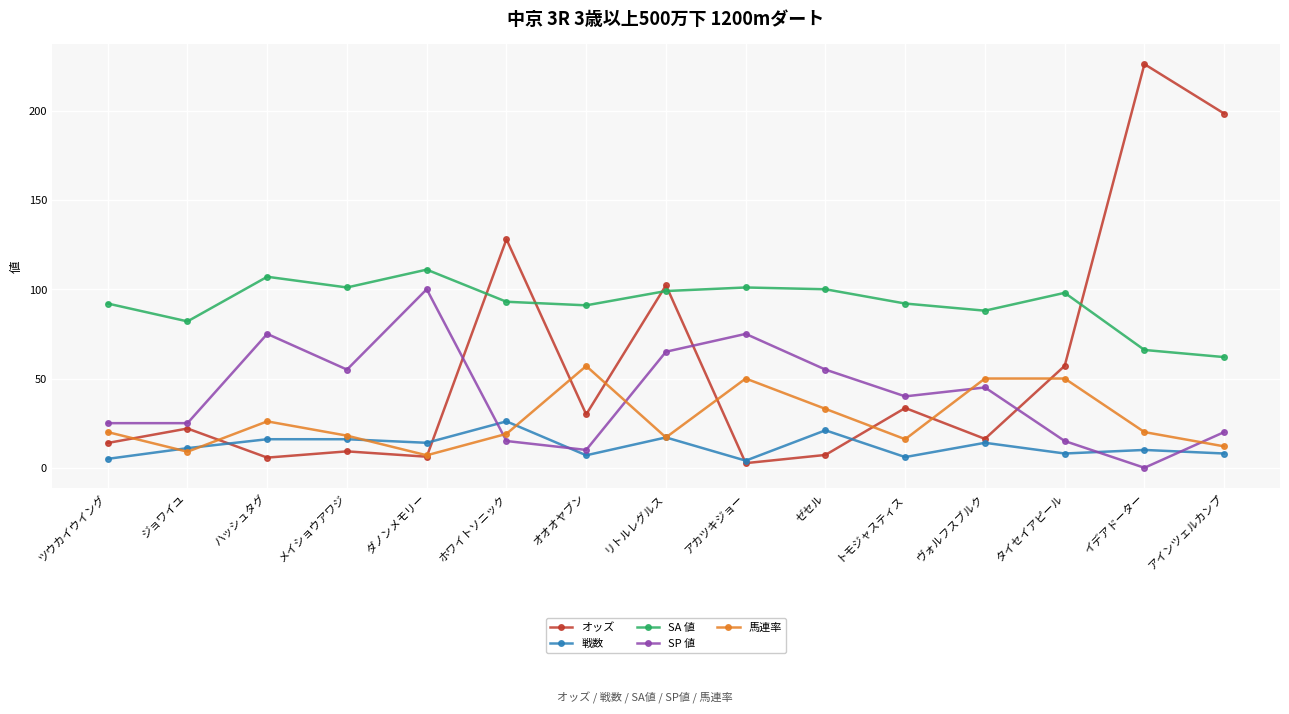

What are all the series names shown in the legend?

オッズ, 戦数, SA 値, SP 値, 馬連率